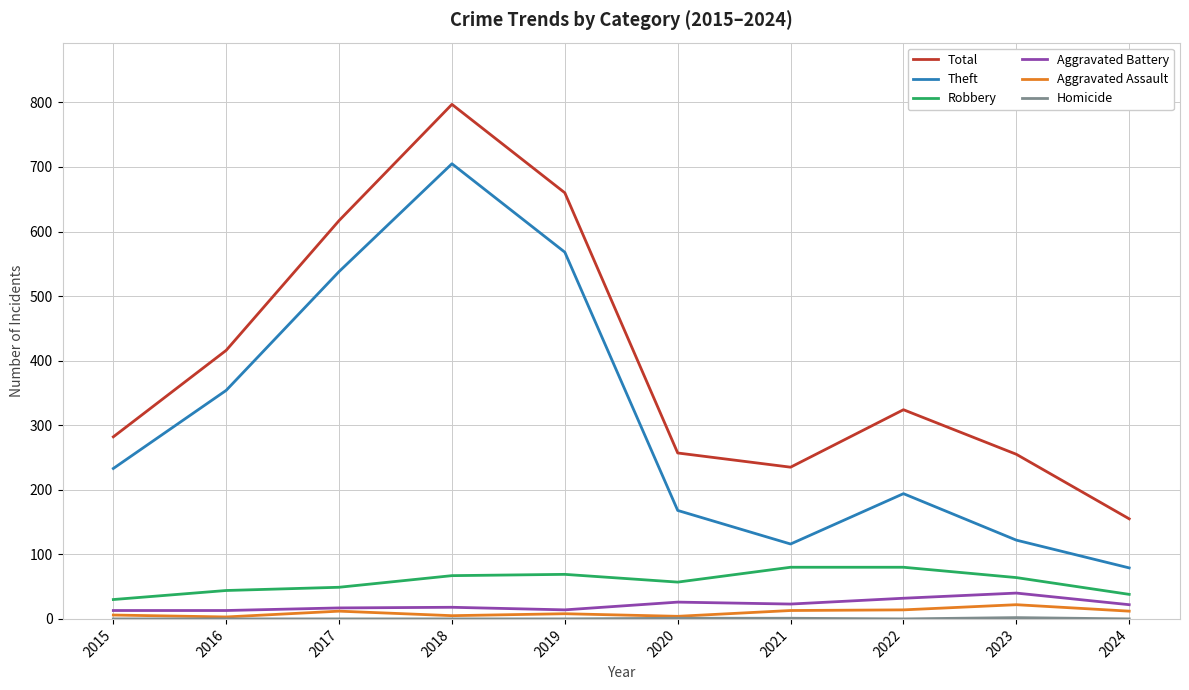

What is the total value across all series at 2016?

830